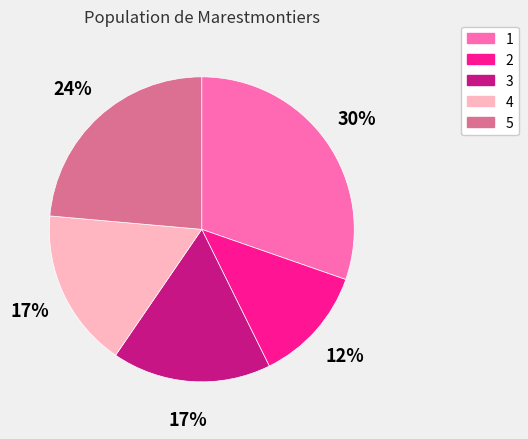

Combined, do 3 and 1 account for over 50%?

No